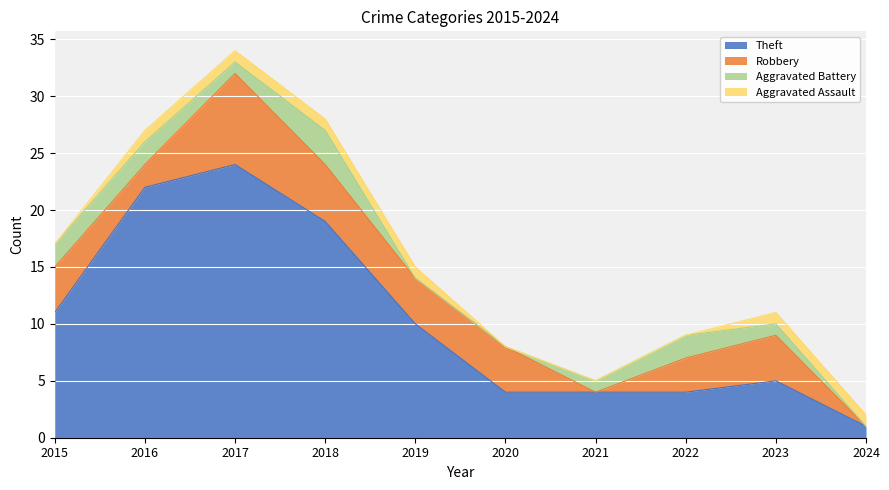

What is the sum of all Aggravated Assault values?

6